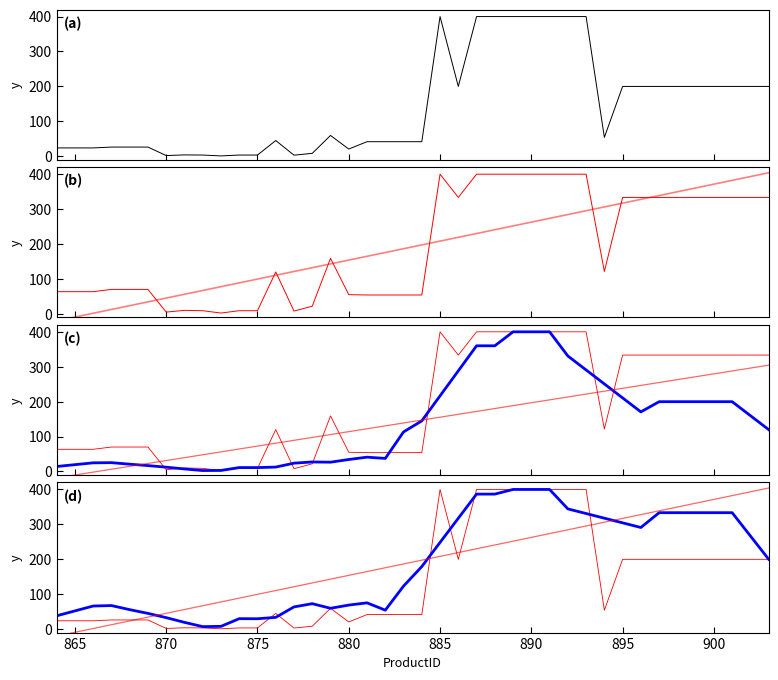

Reading left to right, extract all data points from this chart.

Cost: 23.7	23.7	23.7	26.2	26.2	26.2	1.9	3.7	3.4	0.9	3.4	3.4	44.9	3.0	8.2	59.5	20.6	41.6	41.6	41.6	41.6	400.0	199.9	400.0	400.0	400.0	400.0	400.0	400.0	400.0	53.9	199.9	199.9	199.9	199.9	199.9	199.9	199.9	199.9	199.9
Price: 63.5	63.5	63.5	70.0	70.0	70.0	5.0	10.0	9.0	2.3	9.0	9.0	120.0	8.0	22.0	159.0	55.0	54.0	54.0	54.0	54.0	400.0	333.4	400.0	400.0	400.0	400.0	400.0	400.0	400.0	121.5	333.4	333.4	333.4	333.4	333.4	333.4	333.4	333.4	333.4
Price trend: -20.1	-9.2	1.7	12.6	23.4	34.3	45.2	56.1	66.9	77.8	88.7	99.6	110.4	121.3	132.2	143.1	153.9	164.8	175.7	186.6	197.4	208.3	219.2	230.1	240.9	251.8	262.7	273.6	284.4	295.3	306.2	317.1	327.9	338.8	349.7	360.6	371.4	382.3	393.2	404.1
Cost (smoothed): 14.2	19.5	24.7	25.2	20.8	16.8	12.3	7.2	2.6	2.9	11.2	11.1	12.6	23.8	27.2	26.6	34.3	40.9	37.4	113.3	144.9	216.6	288.3	360.0	360.0	400.0	400.0	400.0	330.8	290.8	250.7	210.7	170.7	199.9	199.9	199.9	199.9	199.9	159.9	119.9
Cost trend: -18.4	-10.1	-1.8	6.4	14.7	23.0	31.3	39.6	47.8	56.1	64.4	72.7	80.9	89.2	97.5	105.8	114.1	122.3	130.6	138.9	147.2	155.4	163.7	172.0	180.3	188.6	196.8	205.1	213.4	221.7	230.0	238.2	246.5	254.8	263.1	271.3	279.6	287.9	296.2	304.5
Price (smoothed): 38.1	52.1	66.1	67.4	55.7	45.0	32.8	19.2	7.1	7.9	29.9	29.6	33.6	63.6	72.8	59.6	68.8	75.2	54.2	123.2	179.1	248.3	317.5	386.7	386.7	400.0	400.0	400.0	344.3	331.0	317.7	304.3	291.0	333.4	333.4	333.4	333.4	333.4	266.7	200.1